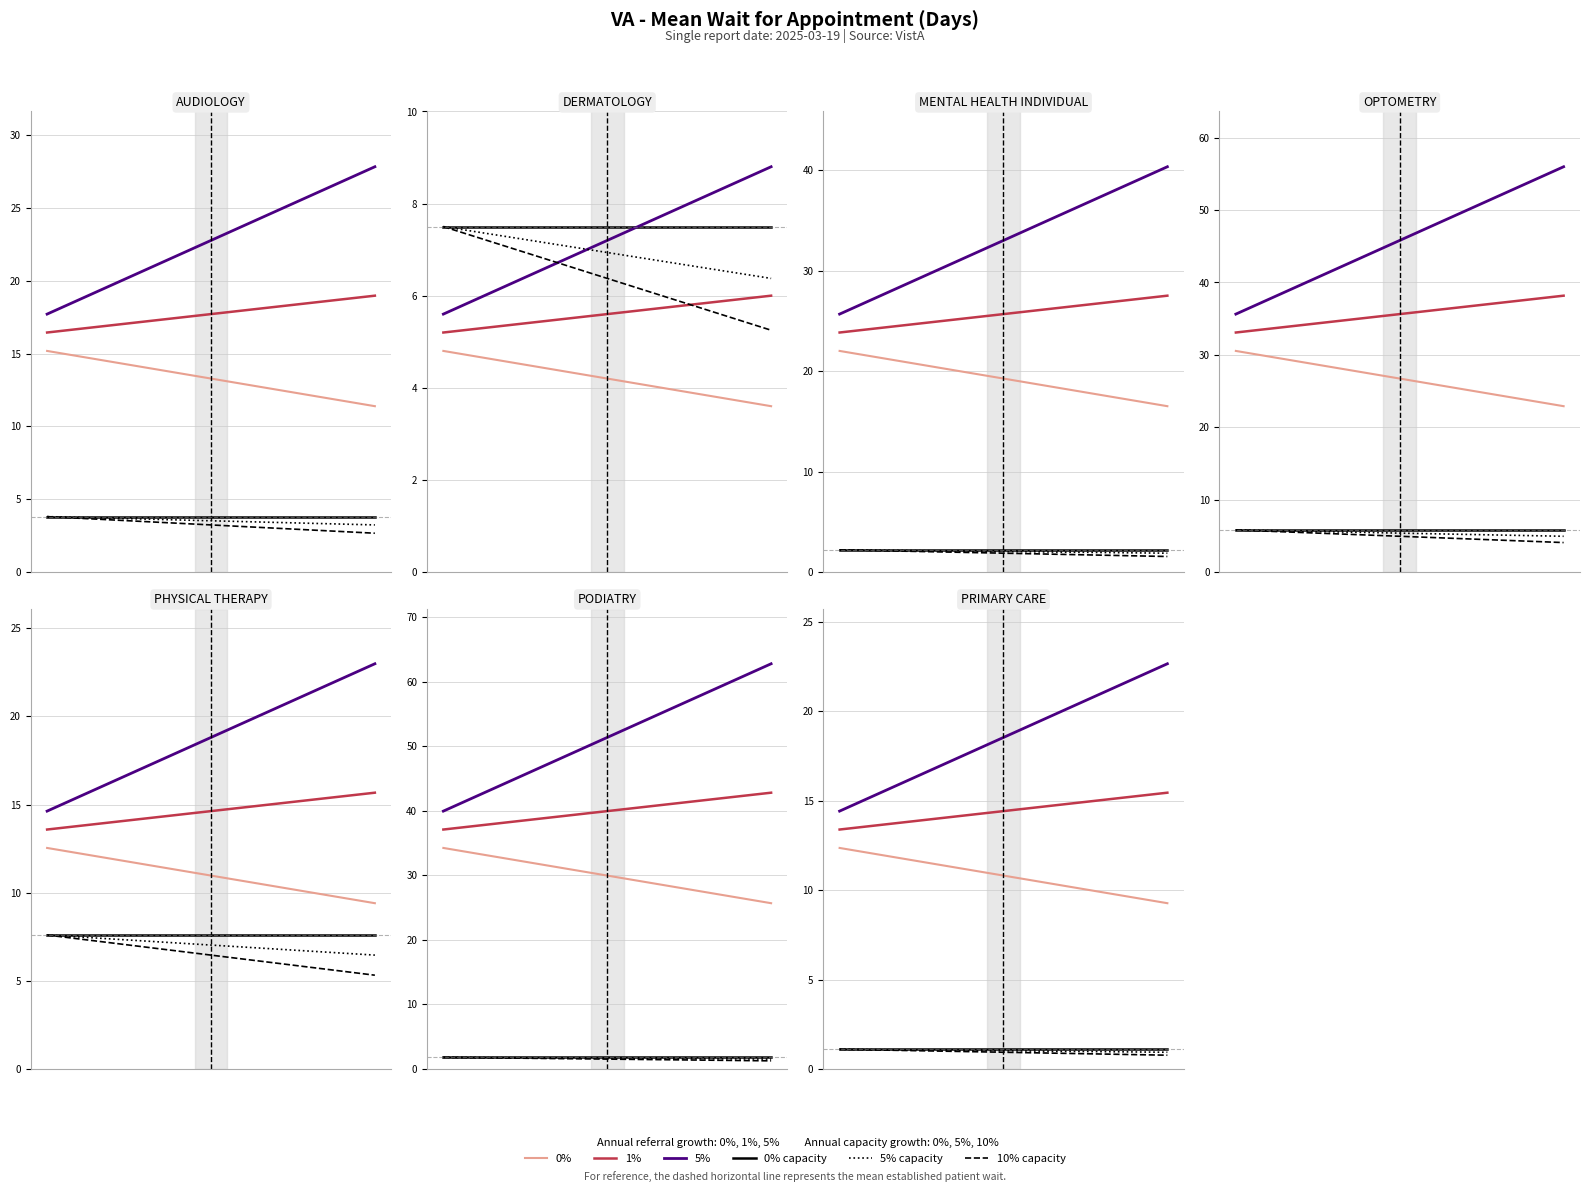

Is it true that NewPatients (5%) equals 22.7 at 0.2?

True